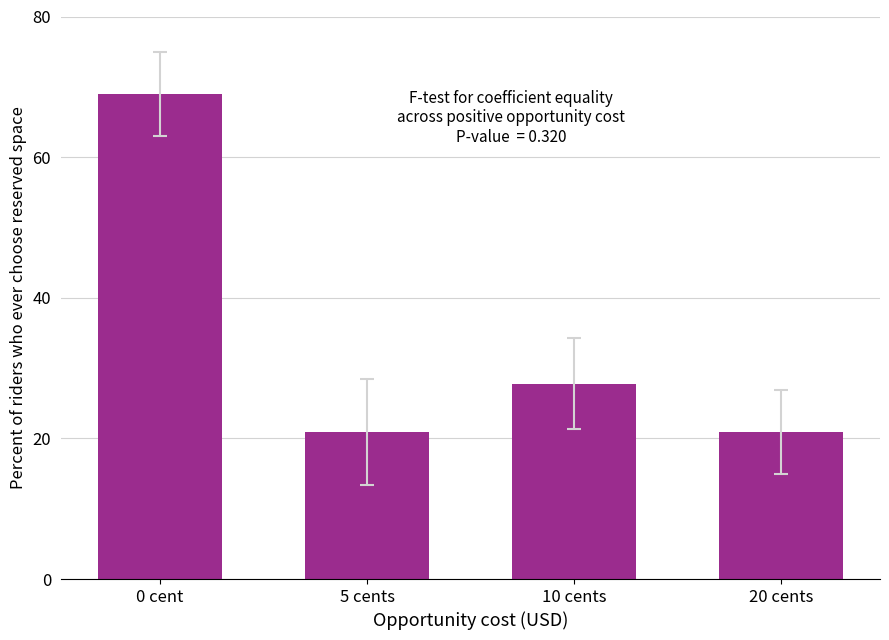

What is the value of the 4th bar from the left?

20.9